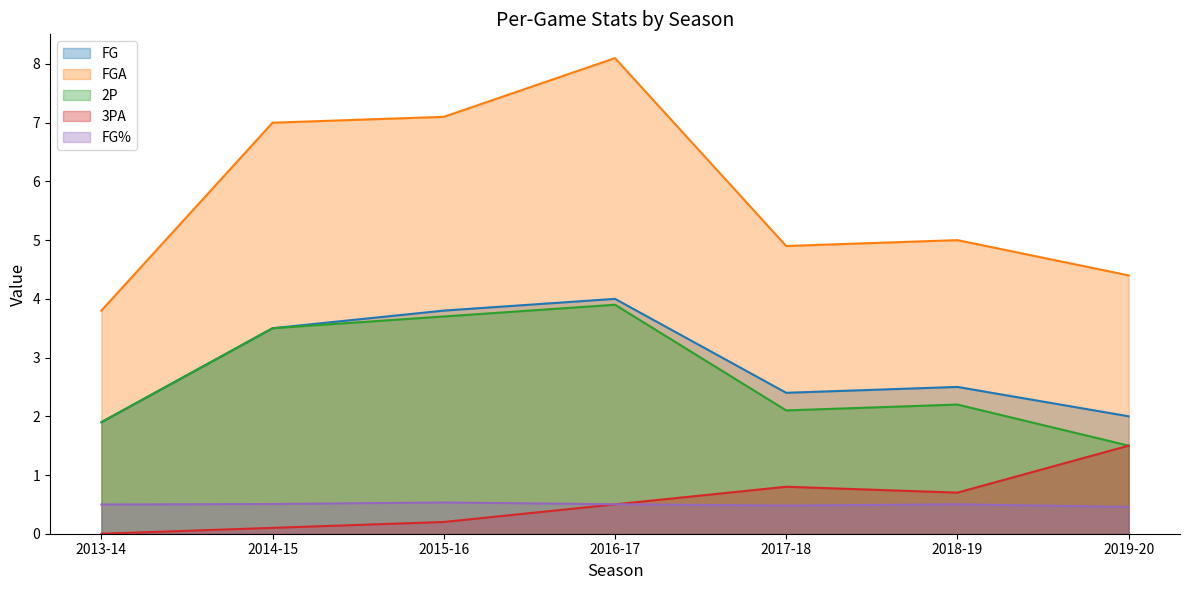

True or false: FGA and FG cross at least once.

False